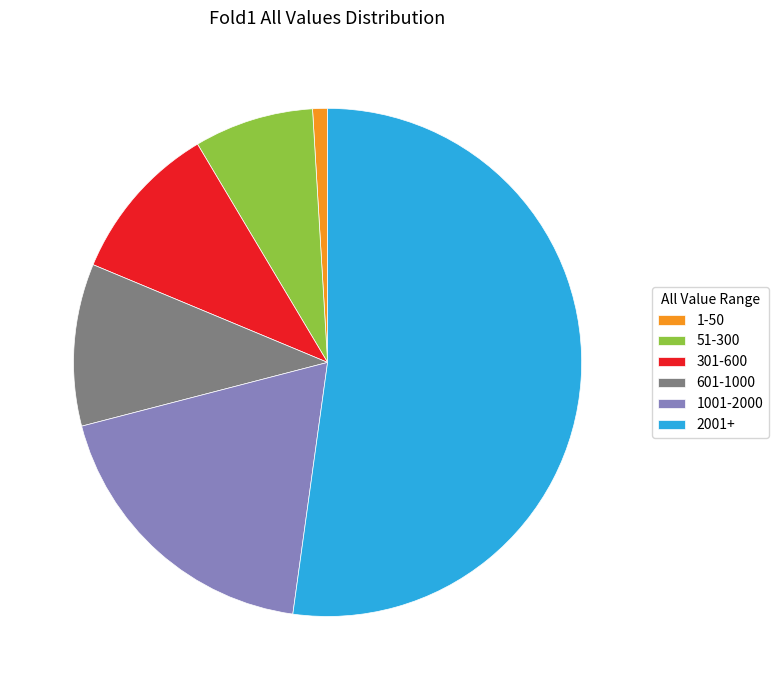

Approximately how many times larger is the value at 51-300 compared to 1001-2000?

0.4